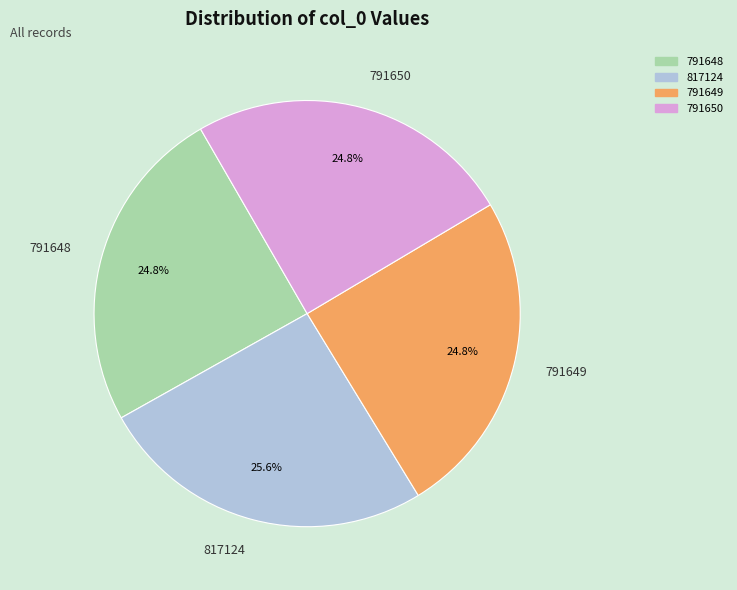

Which slice is the largest?

817124